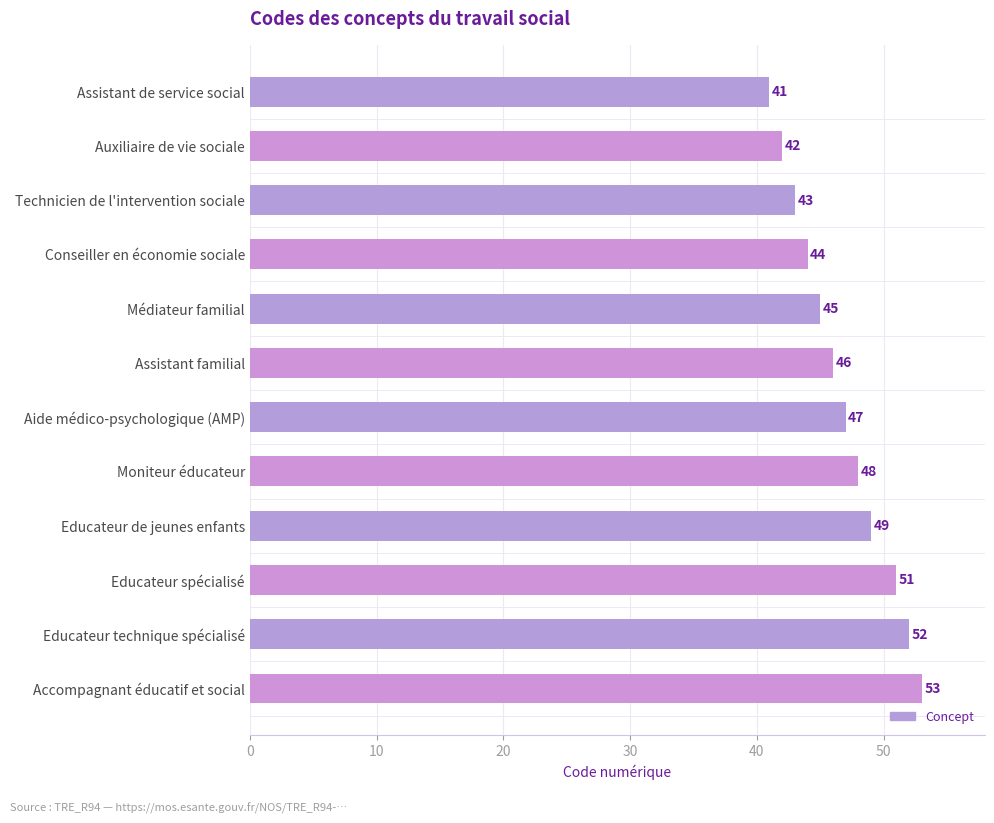

Rank the categories by value from lowest to highest.

Assistant de service social, Auxiliaire de vie sociale, Technicien de l'intervention sociale, Conseiller en économie sociale, Médiateur familial, Assistant familial, Aide médico-psychologique (AMP), Moniteur éducateur, Educateur de jeunes enfants, Educateur spécialisé, Educateur technique spécialisé, Accompagnant éducatif et social